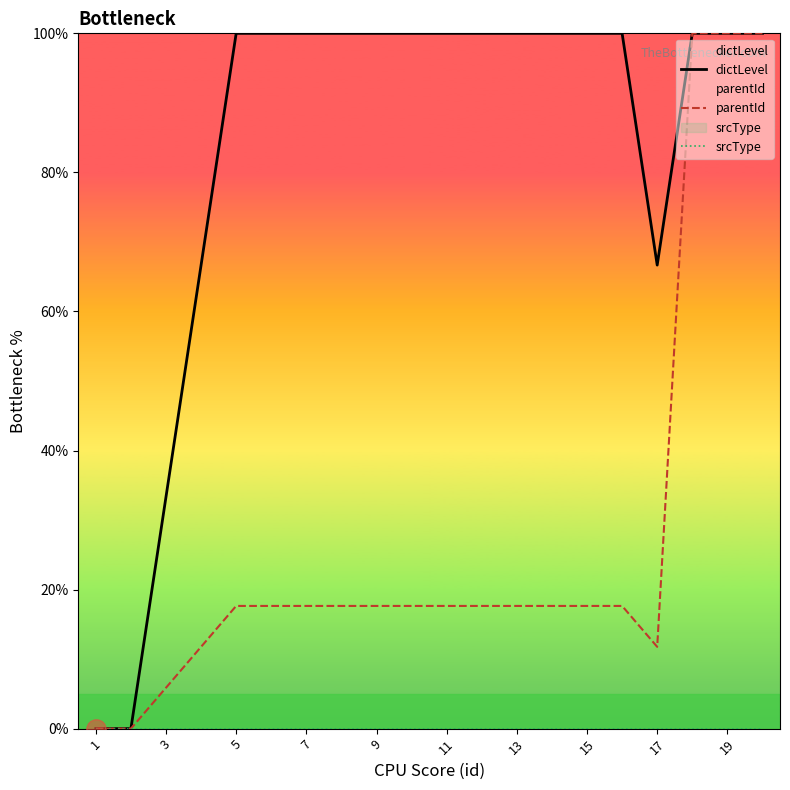

Which series has the largest total across all categories?

dictLevel